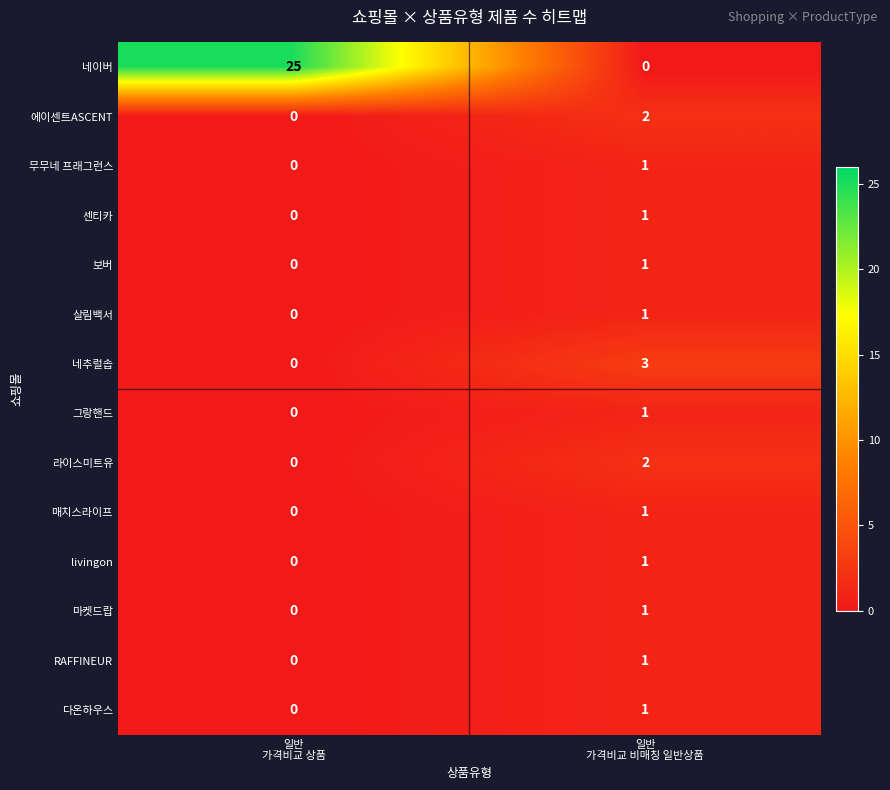

Reading left to right, transcribe all the data shown in this chart.

네이버: 25	0
에이센트ASCENT: 0	2
무무네 프래그런스: 0	1
센티카: 0	1
보버: 0	1
살림백서: 0	1
네추럴솝: 0	3
그랑핸드: 0	1
라이스미트유: 0	2
매치스라이프: 0	1
livingon: 0	1
마켓드랍: 0	1
RAFFINEUR: 0	1
다온하우스: 0	1